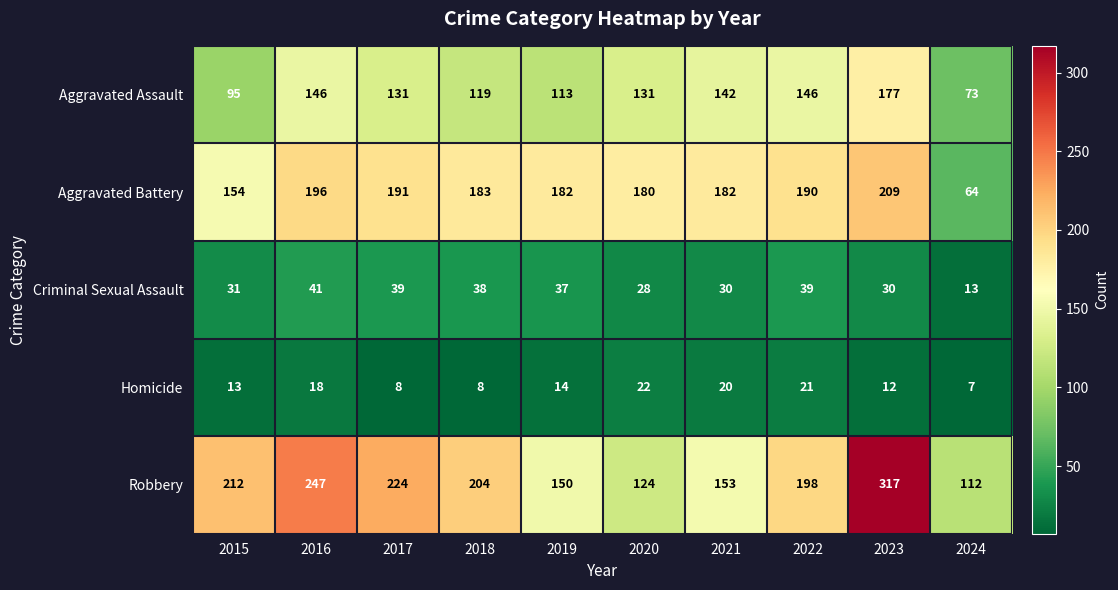

What is the difference between the Aggravated Assault values at 2015 and 2021?

47